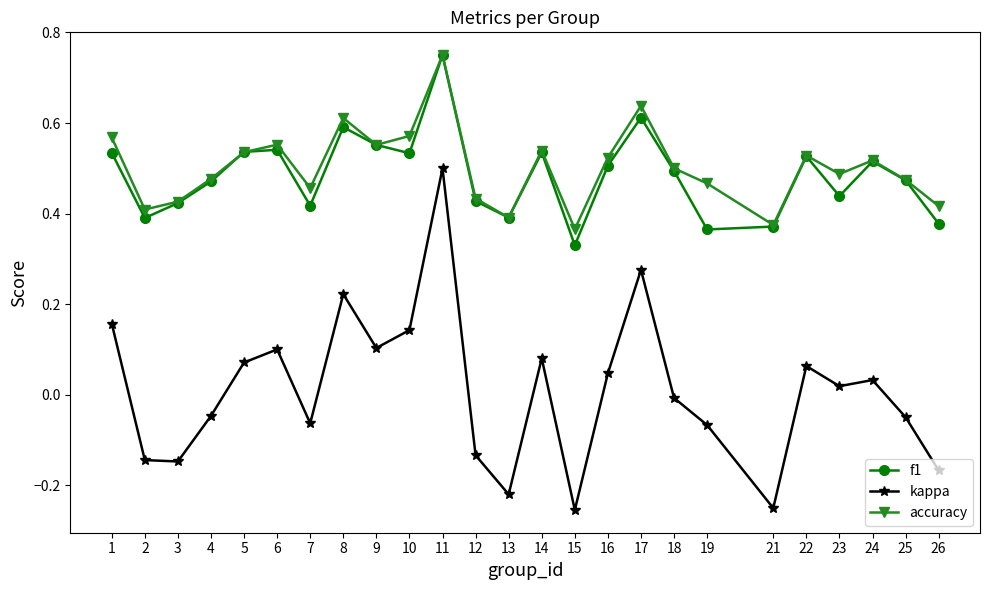

Which category has the lowest value in the f1 series?

15